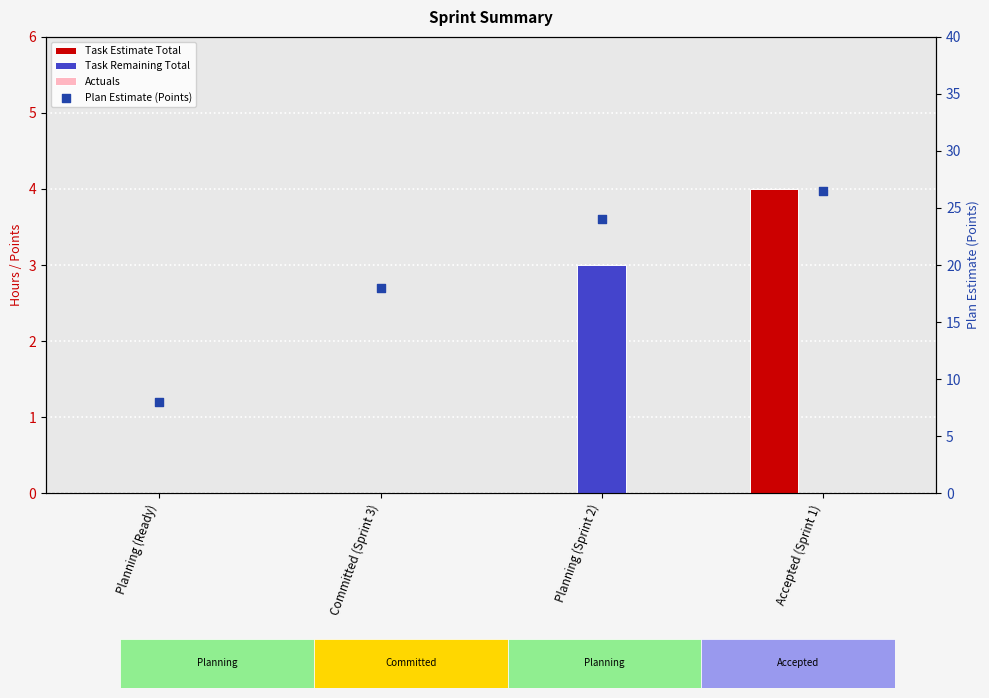

Is the value of Task Estimate Total at Planning (Sprint 2) greater than the value of Task Remaining Total at Planning (Sprint 2)?

No